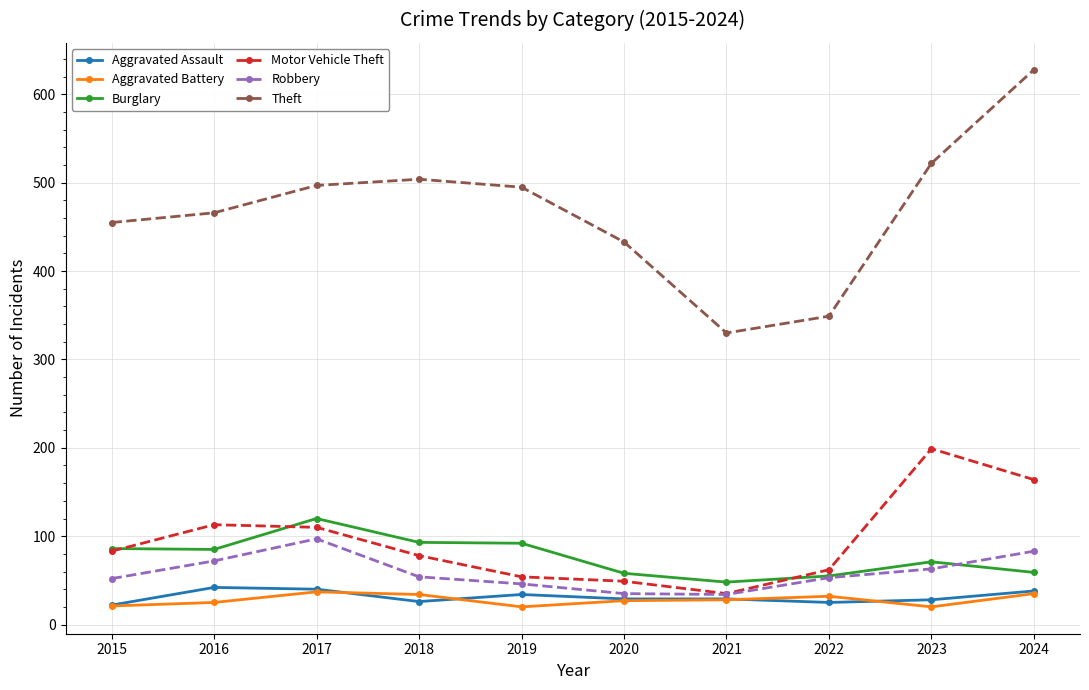

What is the spread (max minus min) of values at 2016?

441